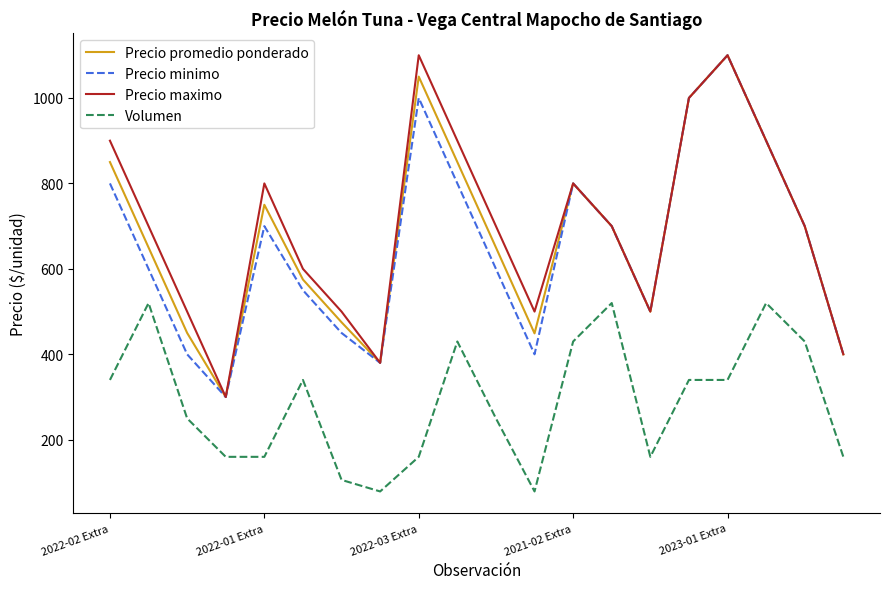

What is the maximum value shown in the chart?

1100